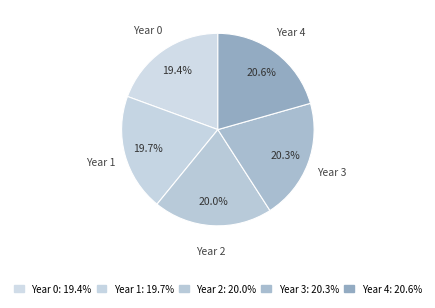

To the nearest percent, what portion does Year 2 represent?

20%